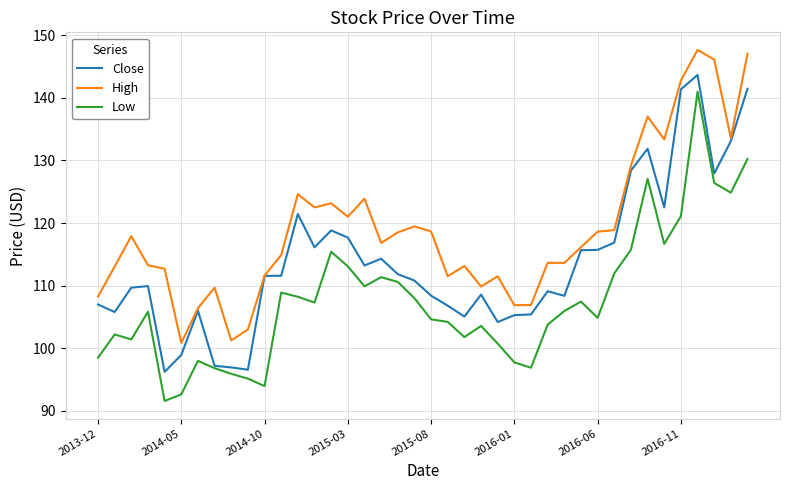

Which series has the largest total across all categories?

High